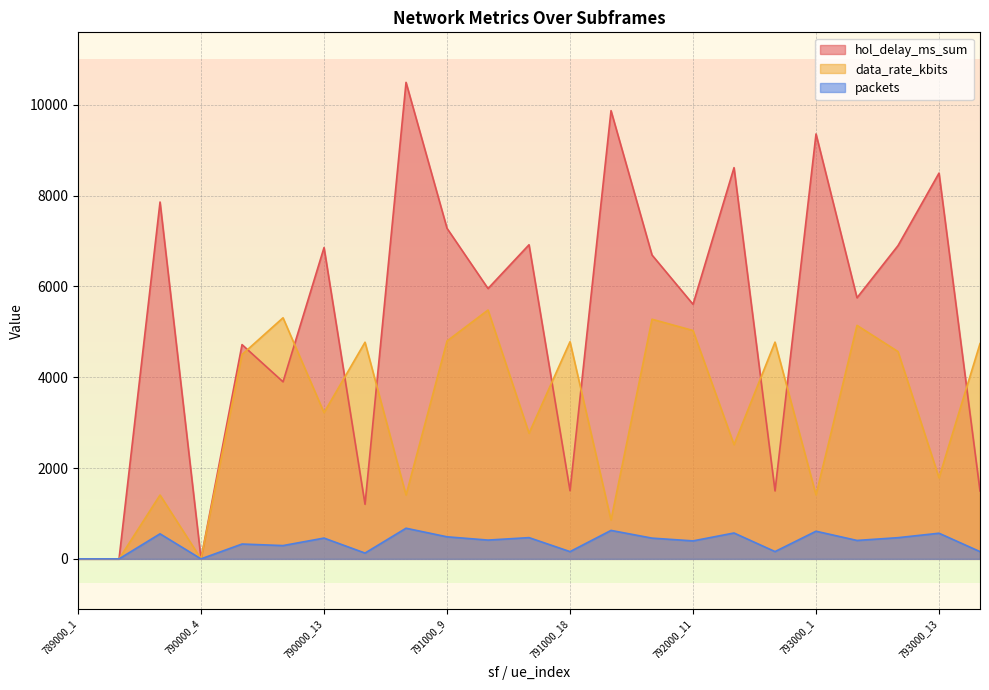

Read the hol_delay_ms_sum value at 793000_9.

5750